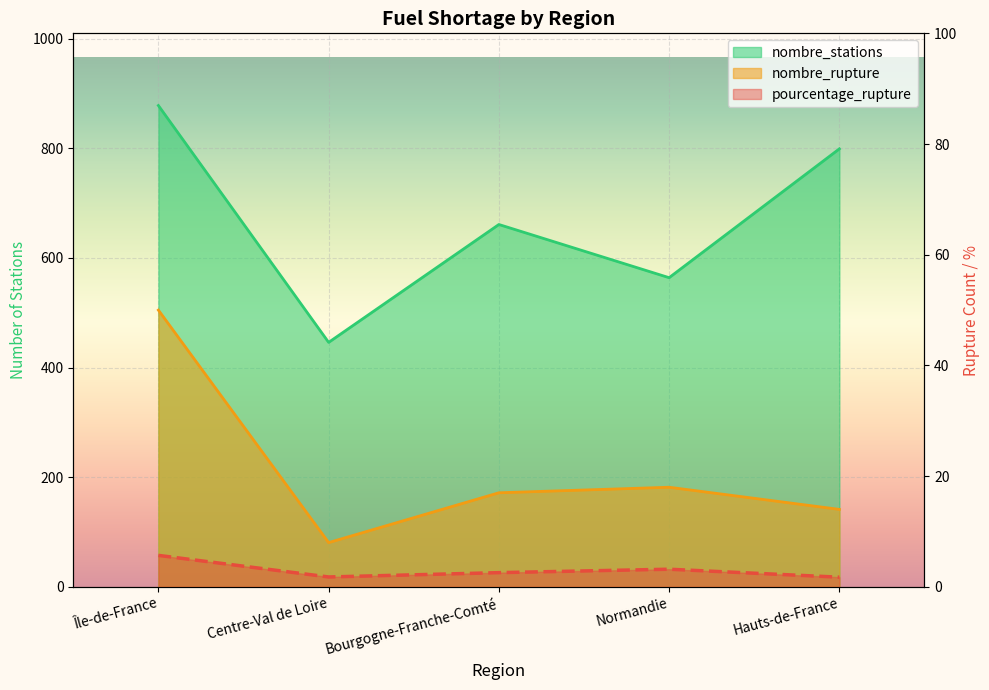

What is the greatest value displayed?

878.0